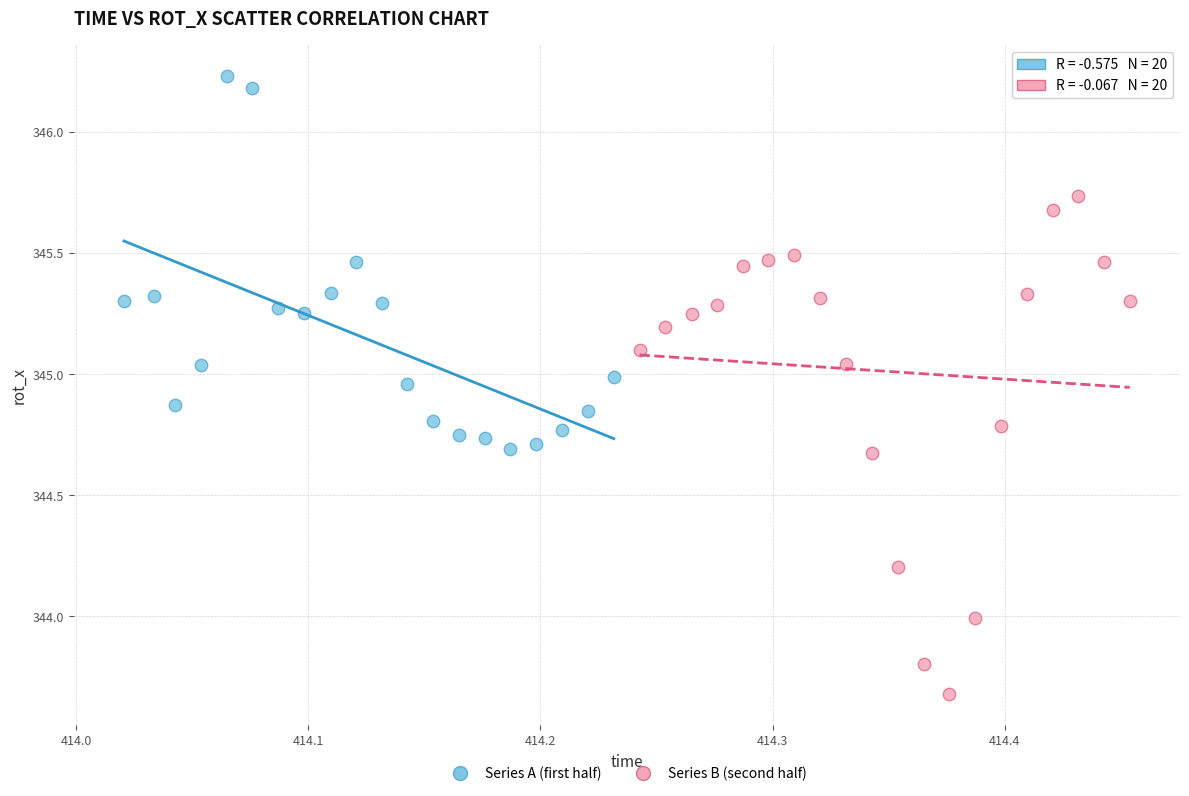

Which series contains the lowest Y value?

Series B (second half)